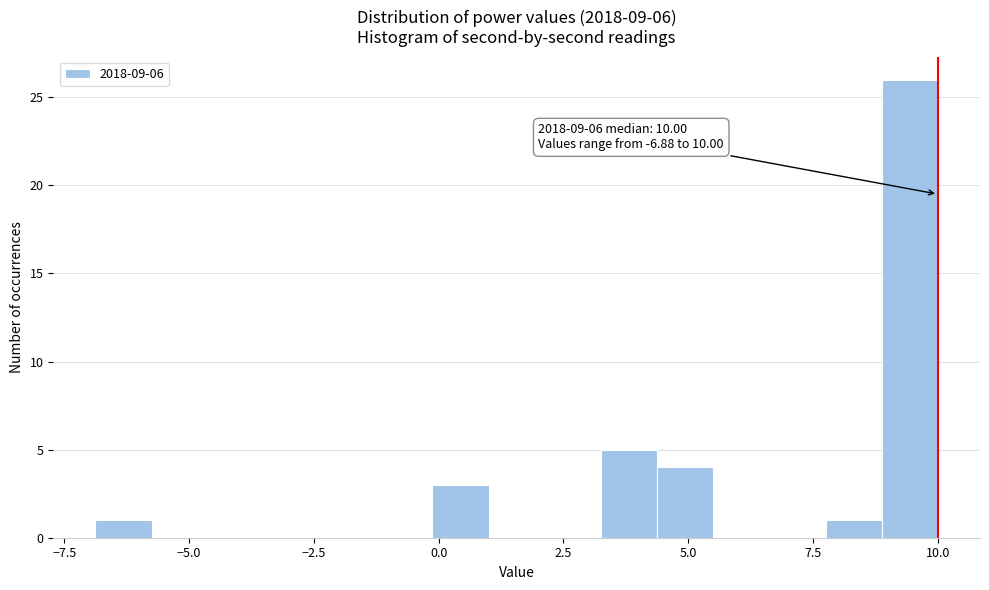

Read against the x-axis, roughly where is the centre of the tallest bar?

9.5